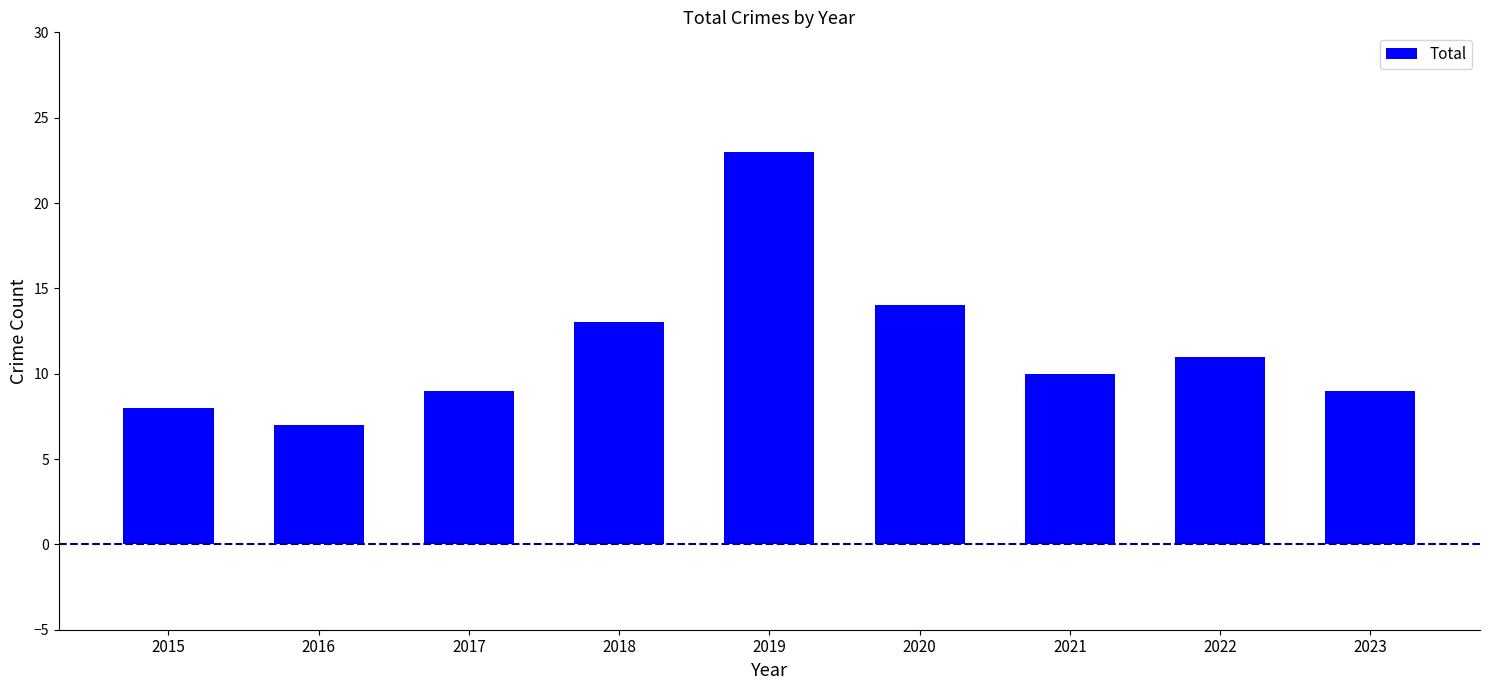

Reading left to right, extract all data points from this chart.

8	7	9	13	23	14	10	11	9